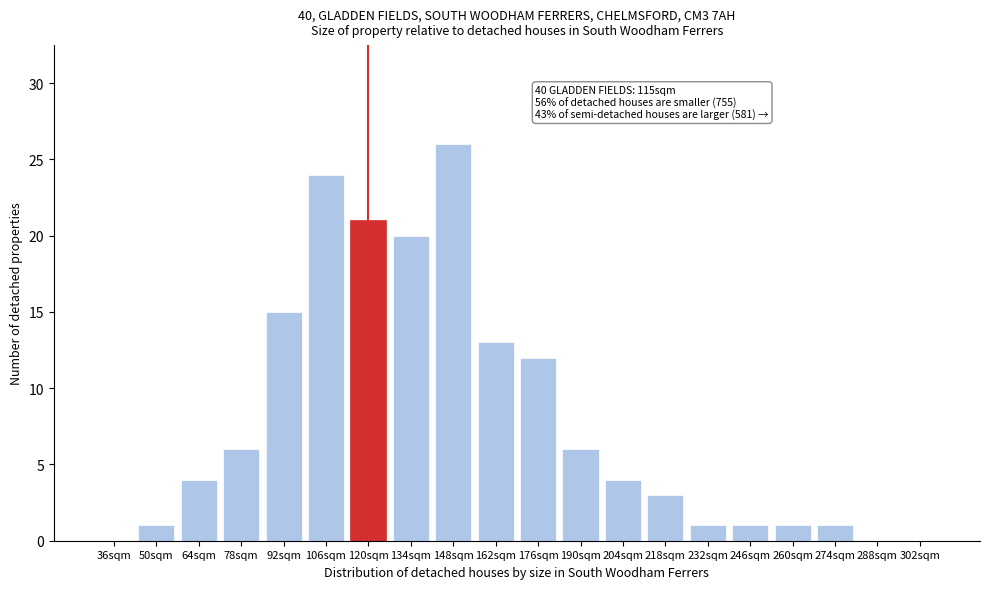

Reading right to left, what are all the values shown in this chart?

302sqm=0	288sqm=0	274sqm=1	260sqm=1	246sqm=1	232sqm=1	218sqm=3	204sqm=4	190sqm=6	176sqm=12	162sqm=13	148sqm=26	134sqm=20	120sqm=21	106sqm=24	92sqm=15	78sqm=6	64sqm=4	50sqm=1	36sqm=0